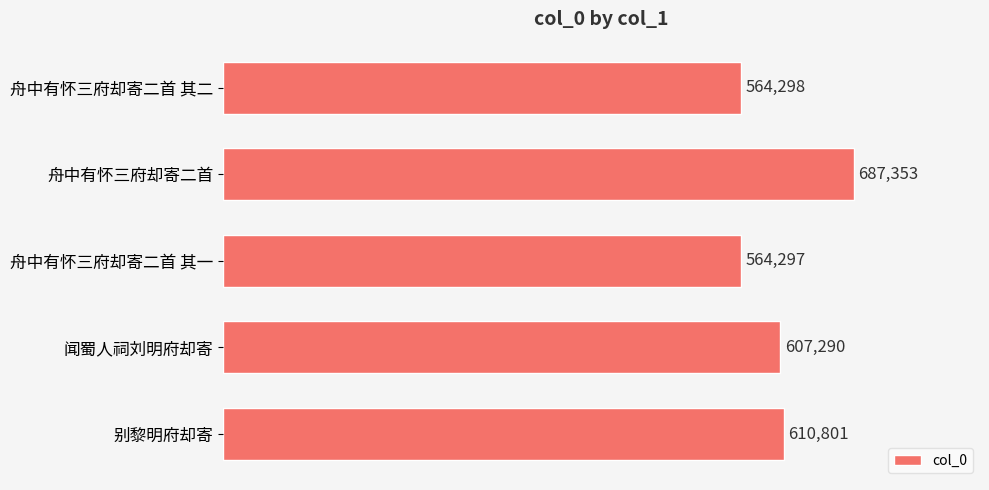

What is the change in value from 舟中有怀三府却寄二首 其二 to 舟中有怀三府却寄二首?

+123055